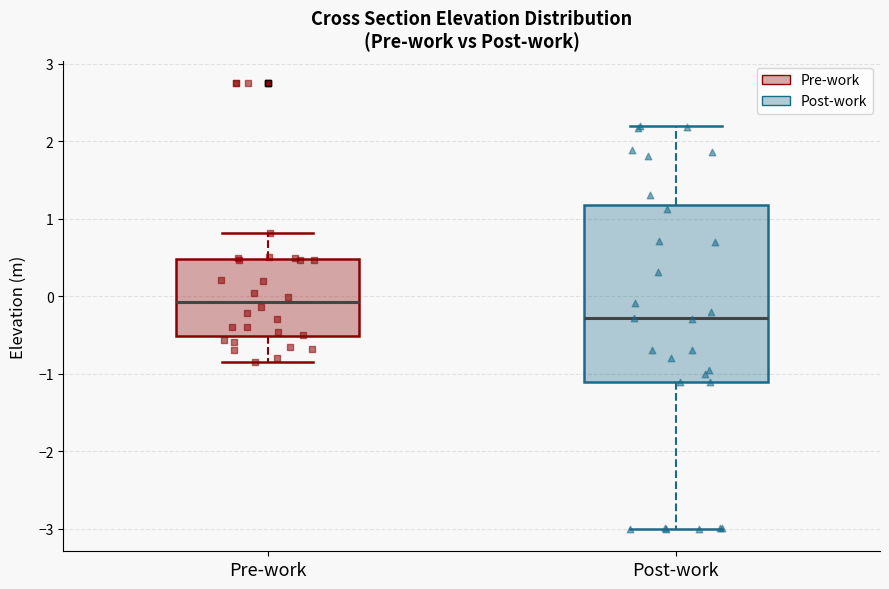

Which box has the lowest median line?

Post-work